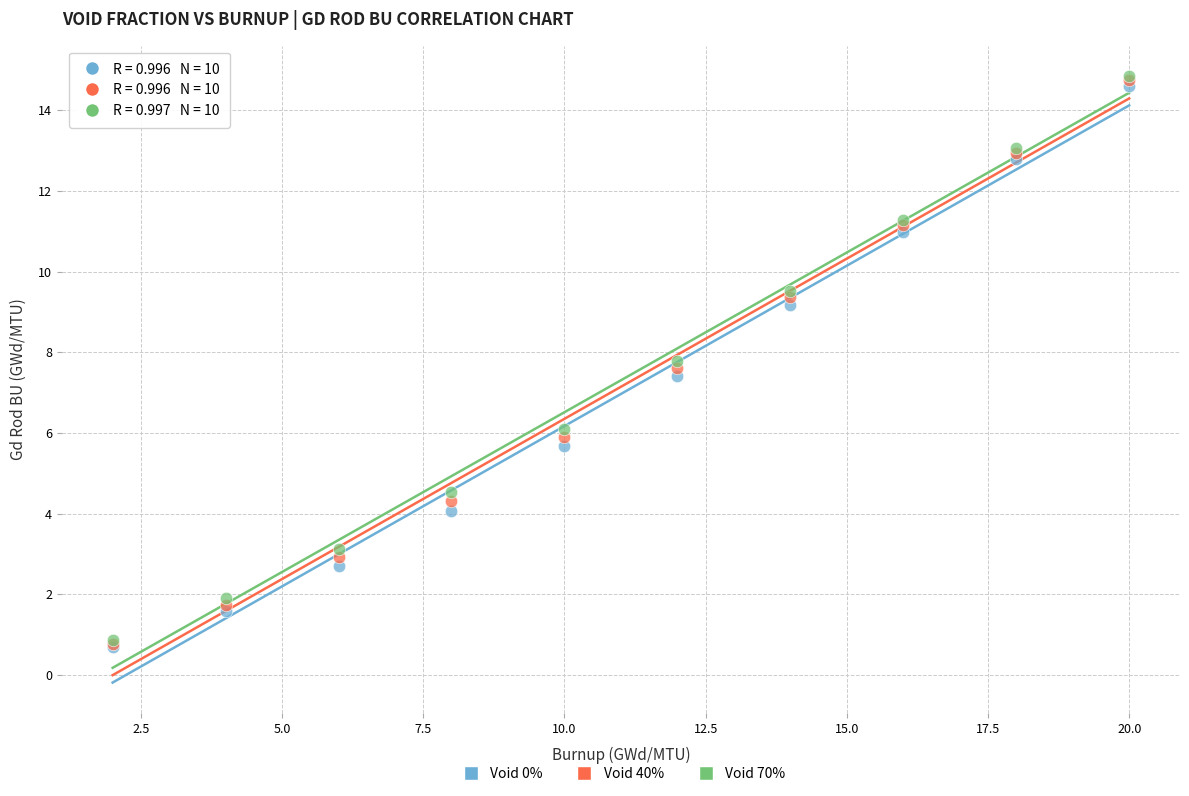

Across all series, what Y value is closest to 7?

7.4